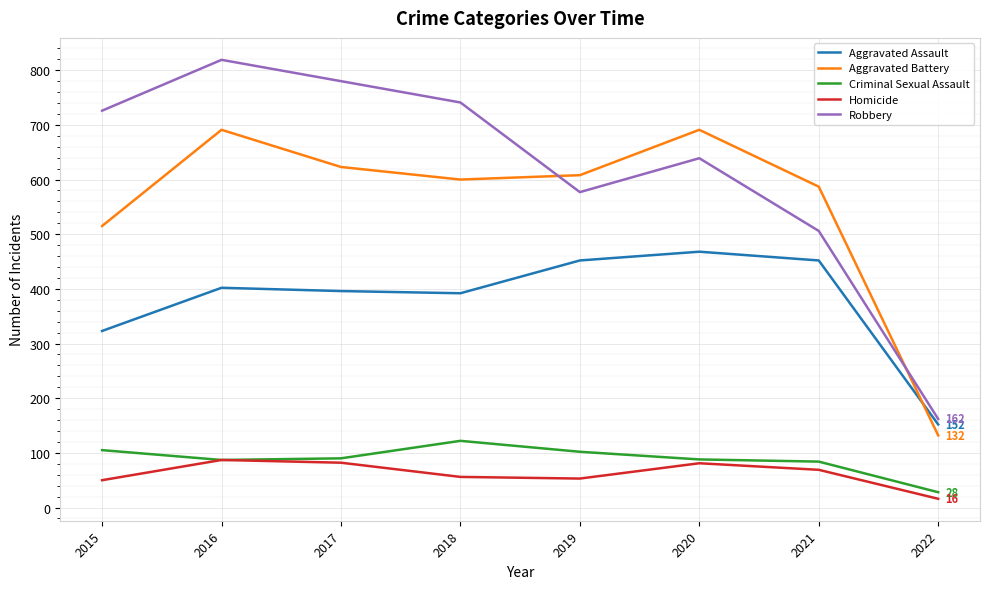

Where does the Homicide series first go above 69?

2016